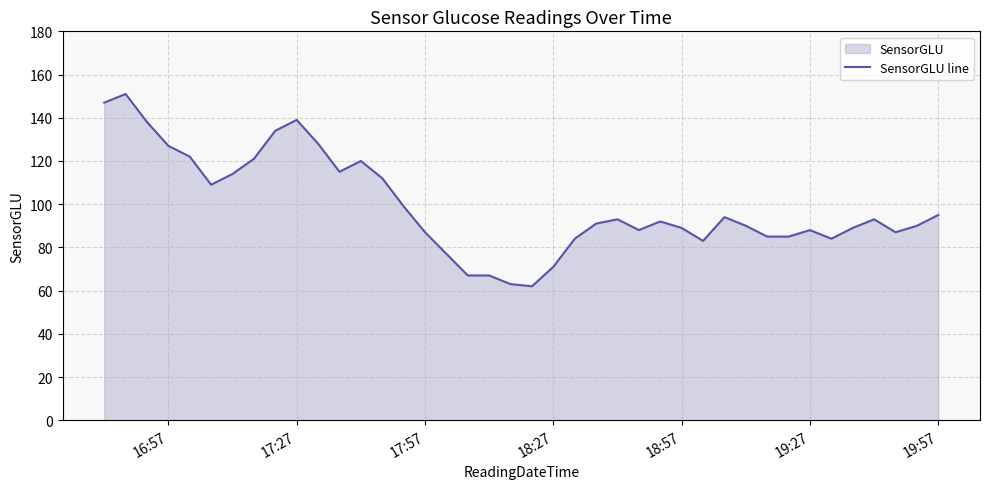

What is the maximum value shown in the chart?

151